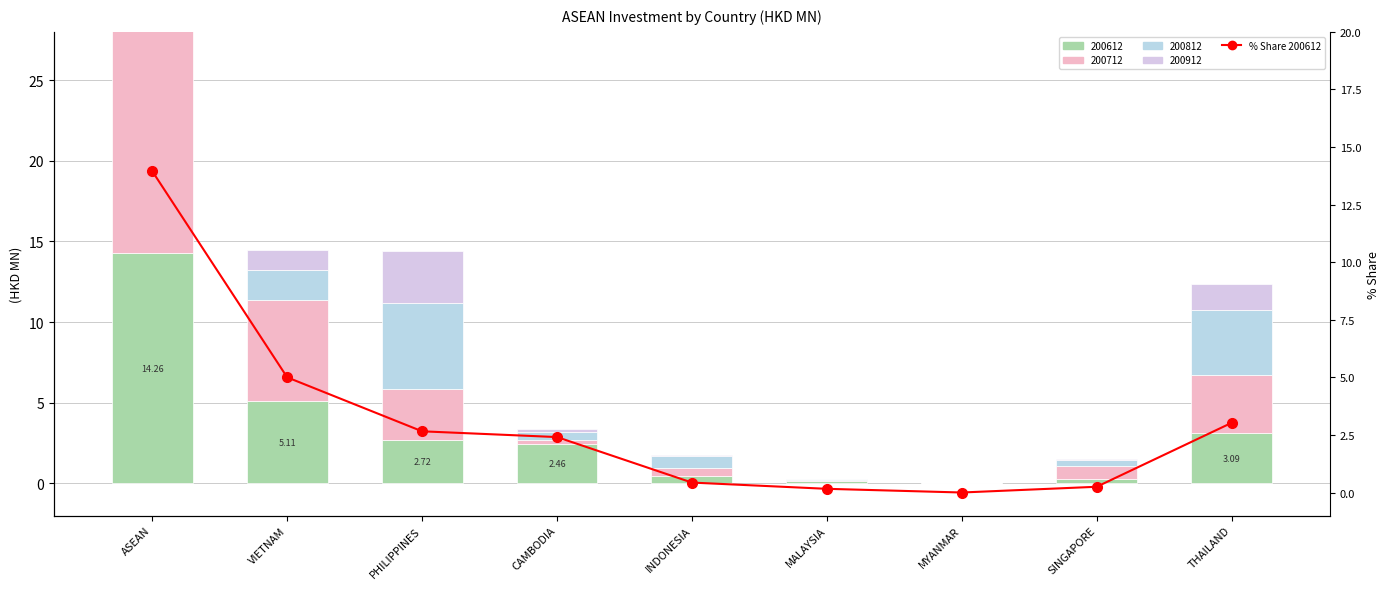

What is the difference between the second highest and minimum values?

5.0